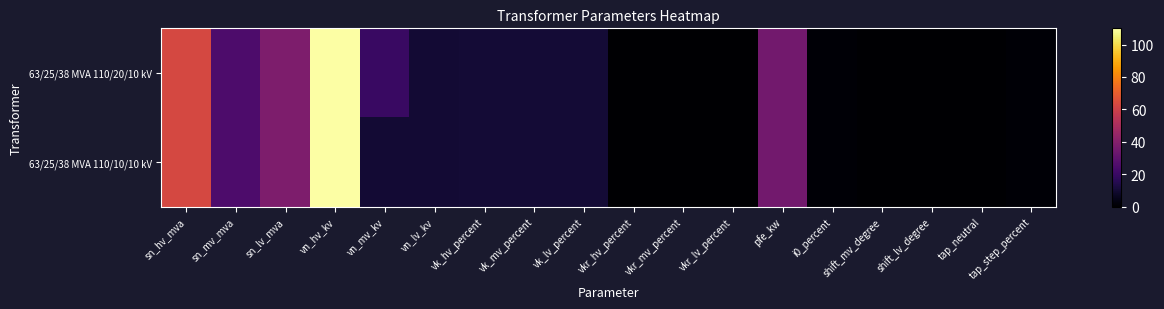

Which series has the largest range (max minus min)?

63/25/38 MVA 110/20/10 kV